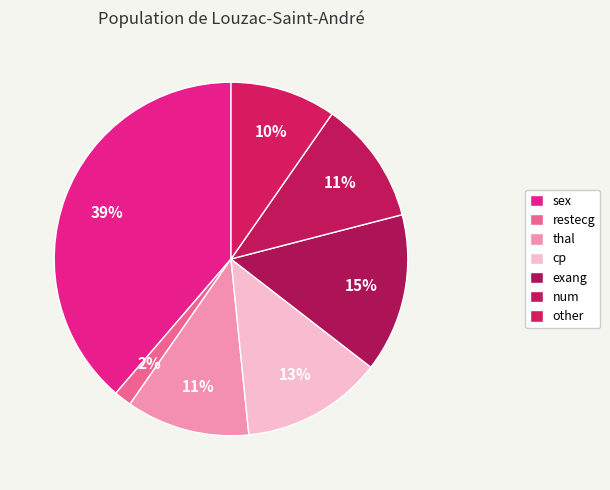

How many segments does this pie chart have?

7